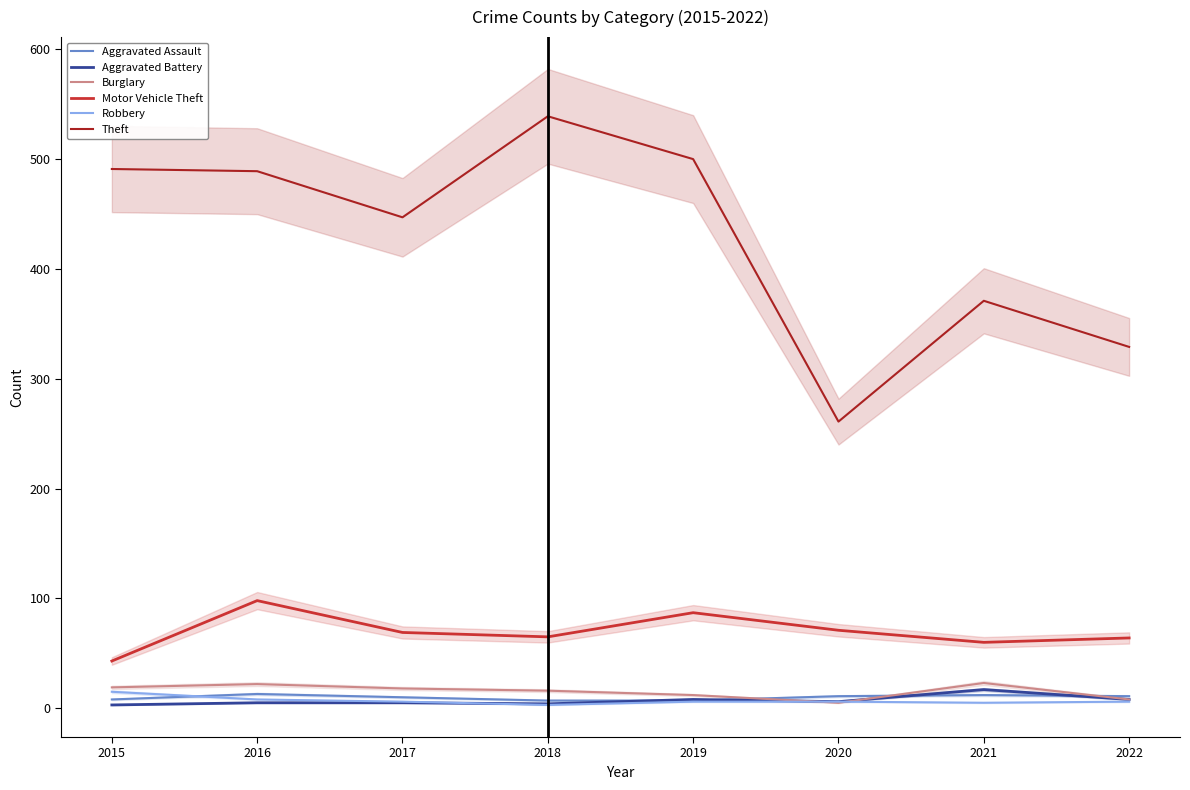

Reading left to right, transcribe all the data shown in this chart.

Aggravated Assault: 8	13	10	7	7	11	12	11
Aggravated Battery: 3	5	5	4	8	6	17	8
Burglary: 19	22	18	16	12	5	23	8
Motor Vehicle Theft: 43	98	69	65	87	71	60	64
Robbery: 15	8	6	3	6	6	5	6
Theft: 491	489	447	539	500	261	371	329